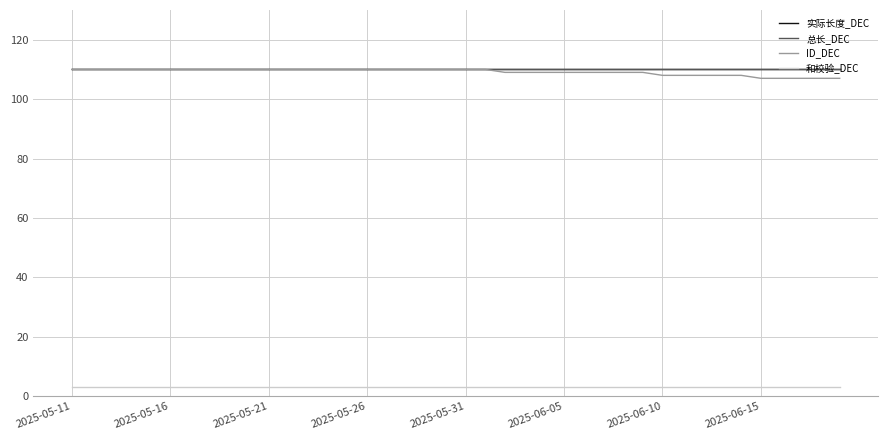

Count the ID_DEC values in the range 109 to 110.

30